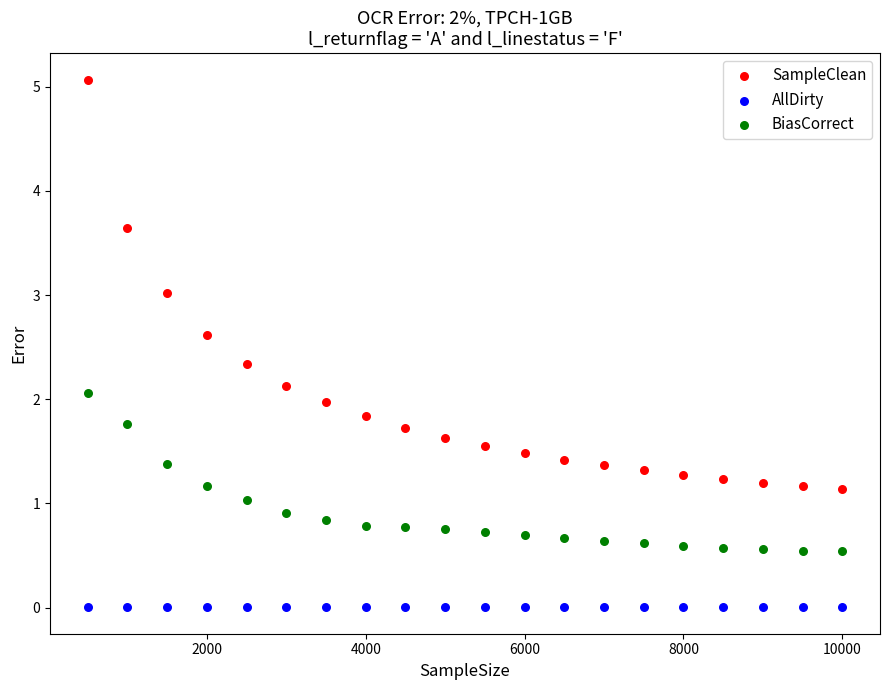

What are all the series names shown in the legend?

SampleClean, AllDirty, BiasCorrect